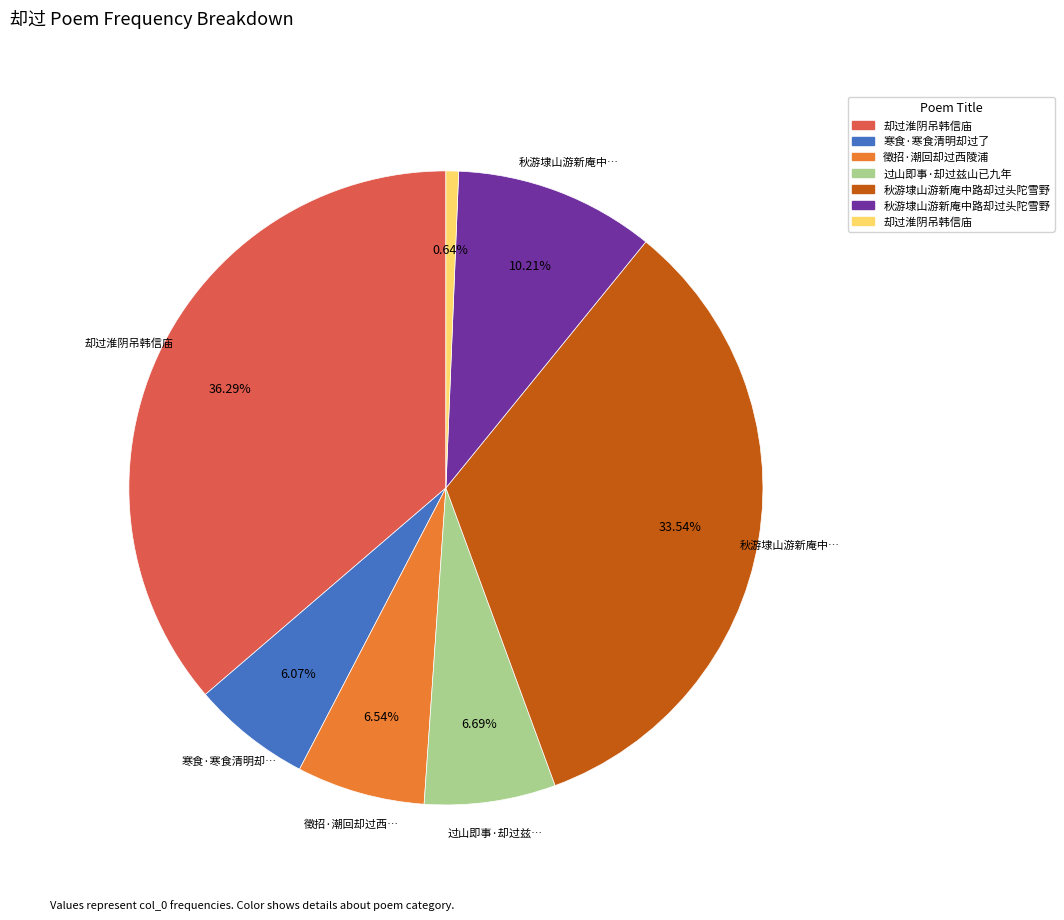

Is there any slice that represents more than half of the pie?

No